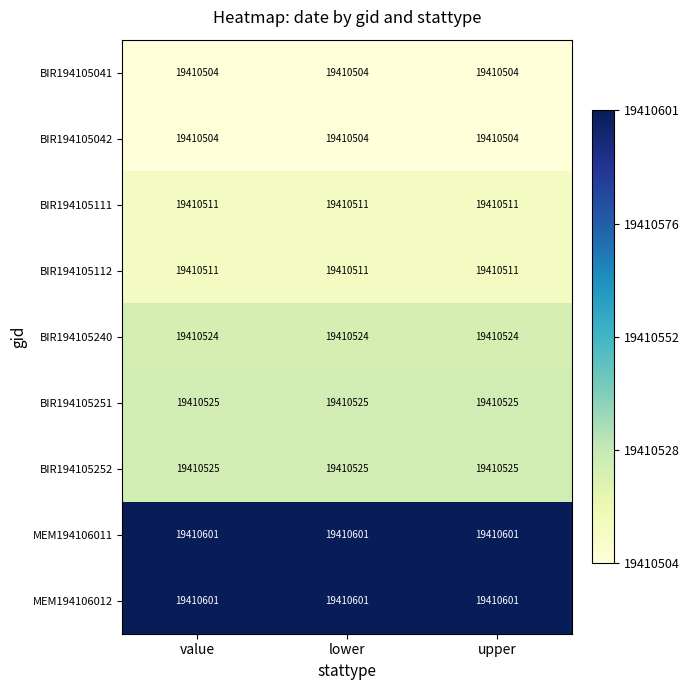

Is it true that BIR194105041 equals 11798586 at upper?

False